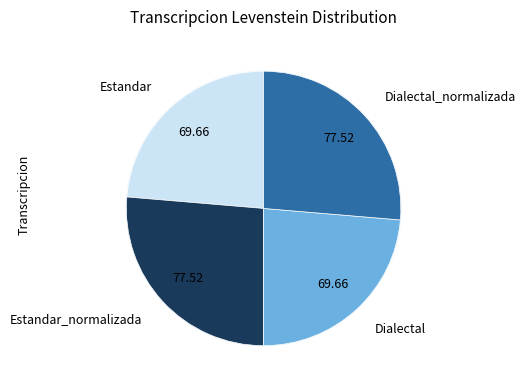

To the nearest percent, what is the combined percentage of Estandar_normalizada and Dialectal?

50%